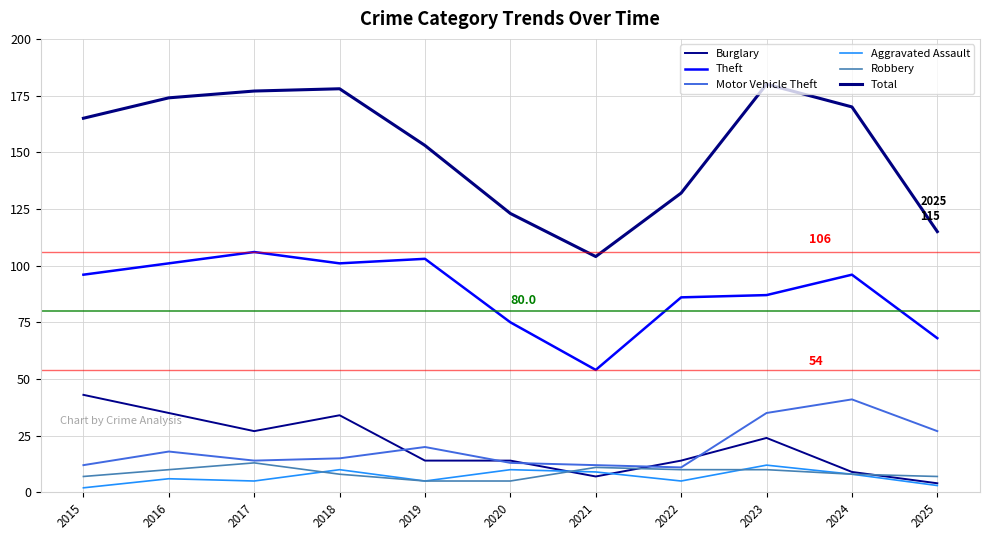

Is this an area chart (filled region under the line)?

No